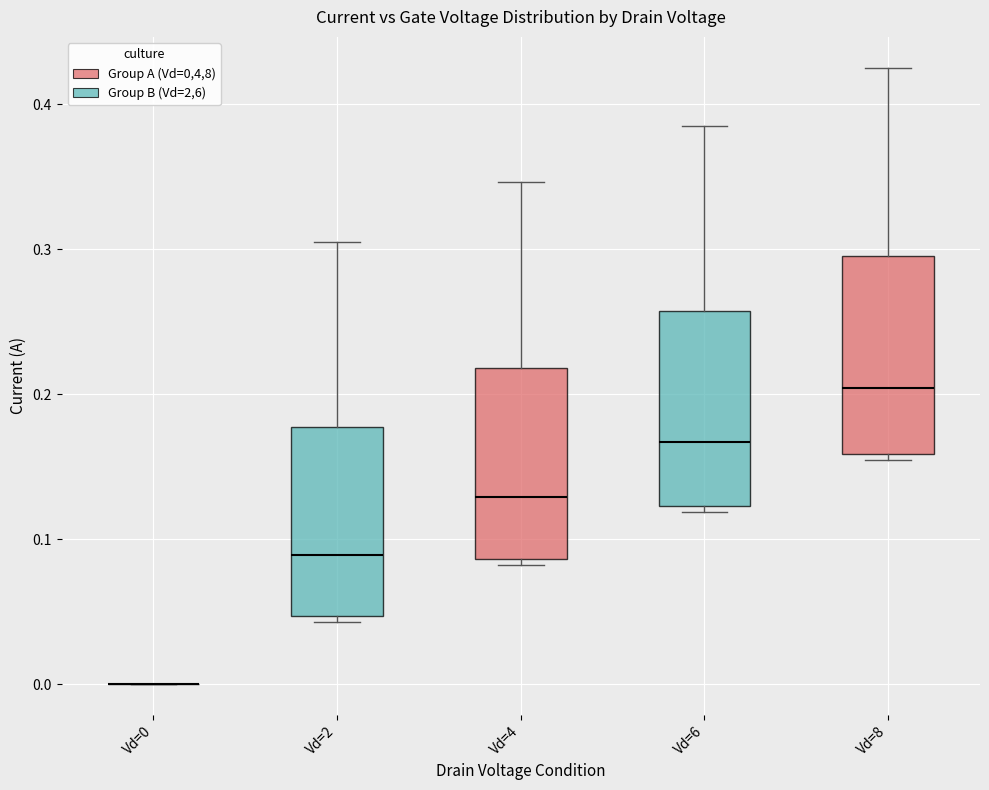

Where is the upper edge of the box for Vd=6 on the y-axis? The values are not printed on the chart, so give them approximately, as read against the axis.

0.26